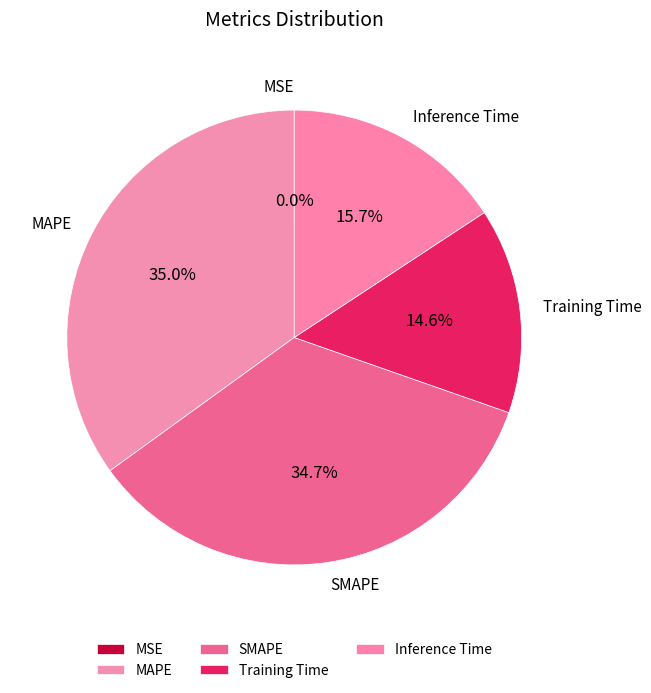

Which has a higher value, Inference Time or MAPE?

MAPE